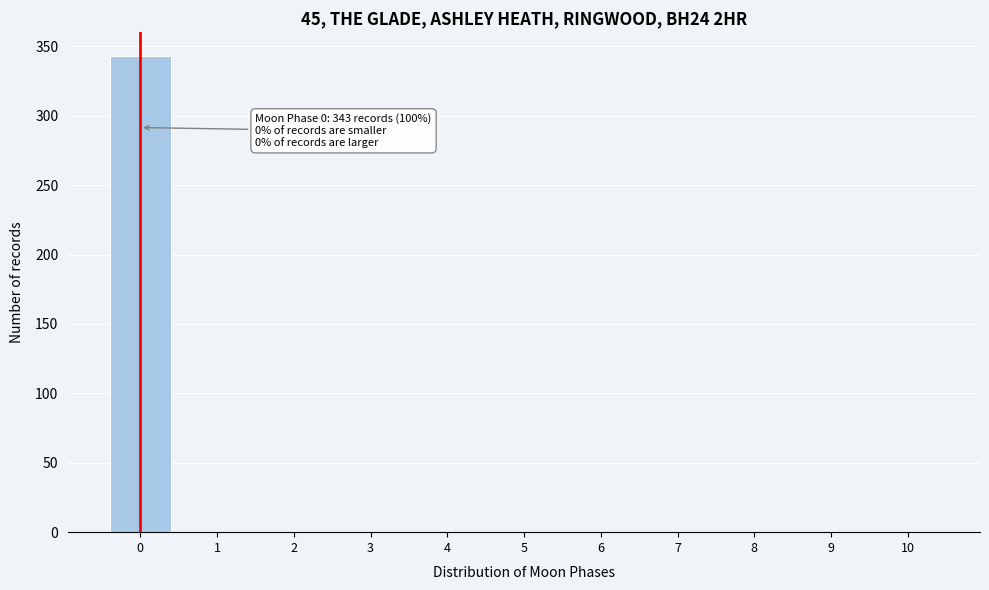

Reading left to right, what are all the values shown in this chart?

0=343	1=0	2=0	3=0	4=0	5=0	6=0	7=0	8=0	9=0	10=0